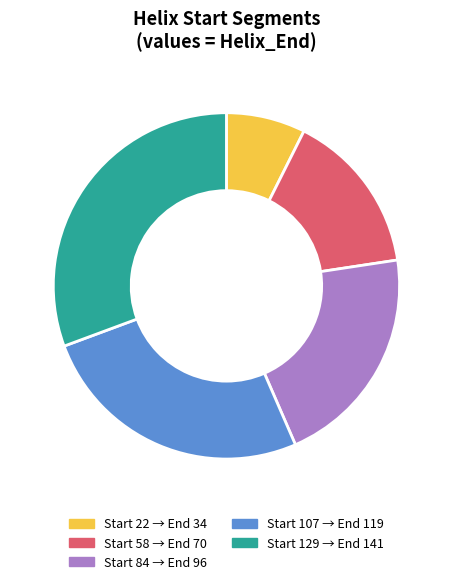

Is there any slice that represents more than half of the pie?

No